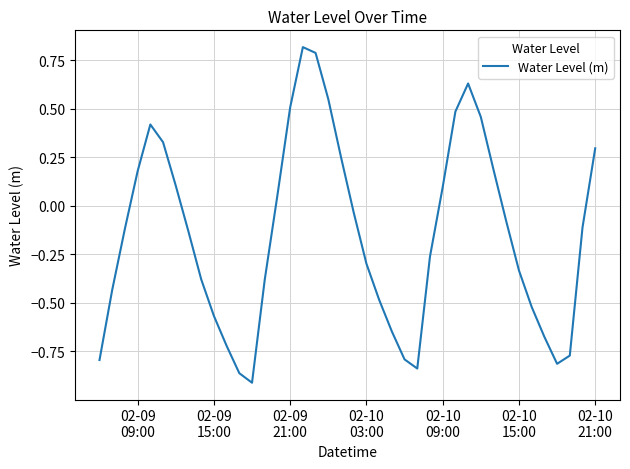

What is the difference between the maximum and minimum values?

1.7